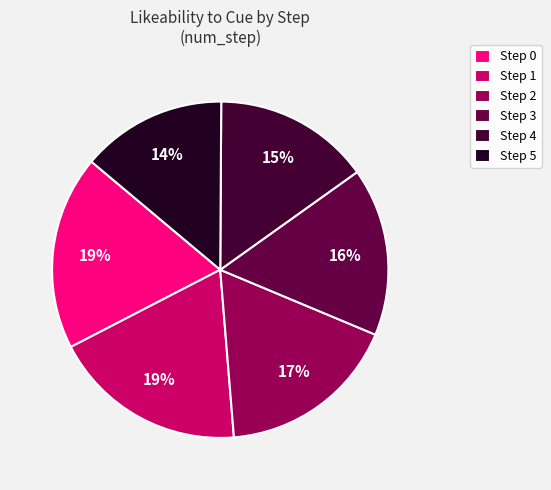

True or false: Step 2 accounts for 17% of the total.

True